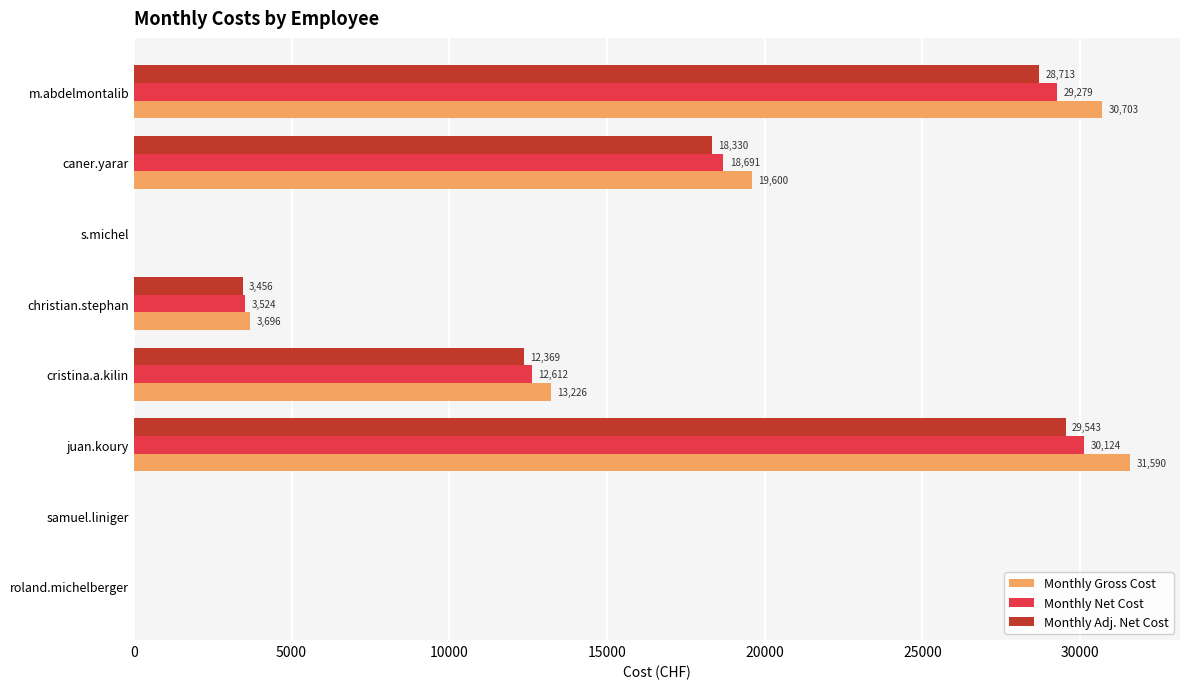

Which series has the largest total across all categories?

Monthly Gross Cost